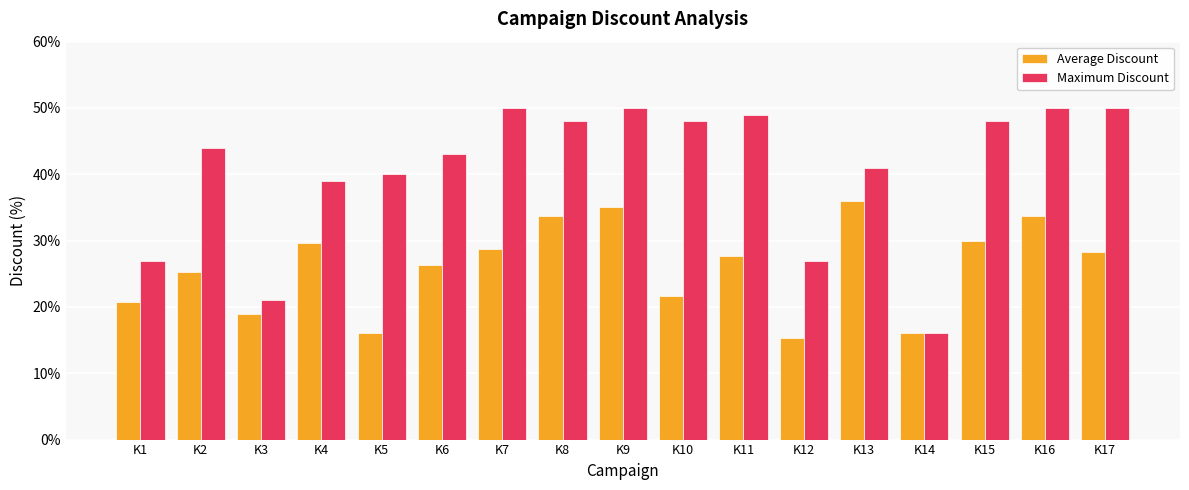

Are the bars horizontal?

No